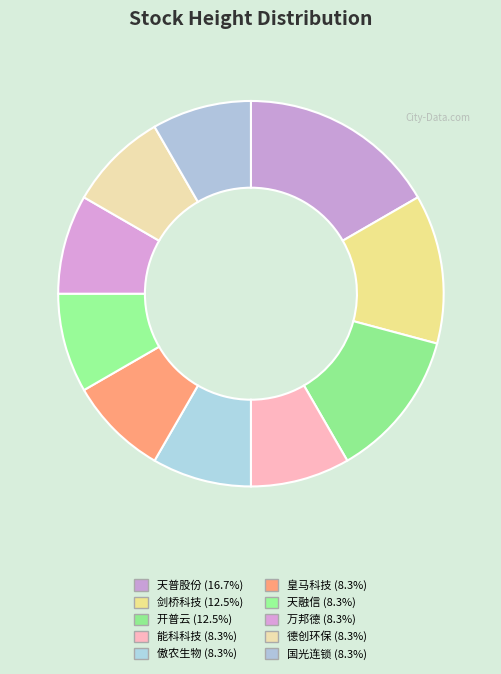

To the nearest percent, what portion does 天普股份 represent?

17%